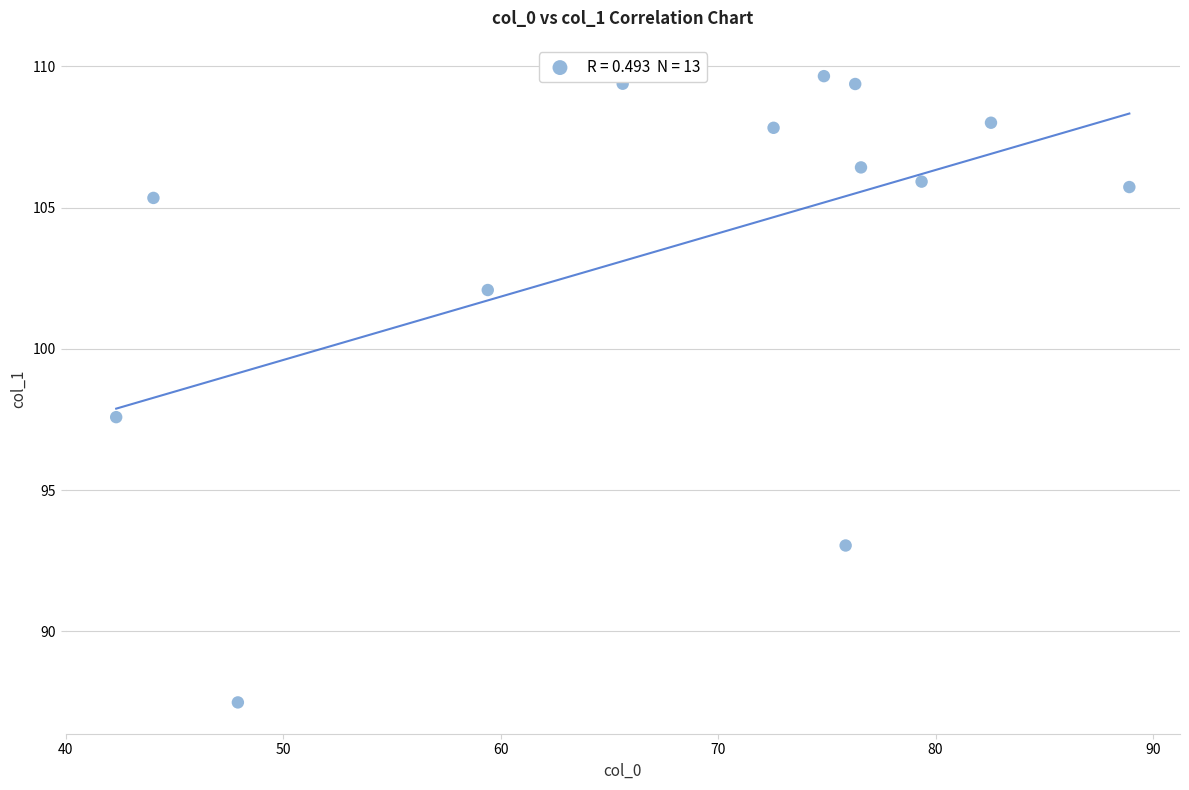

What is the range of X values (max minus min)?

46.6